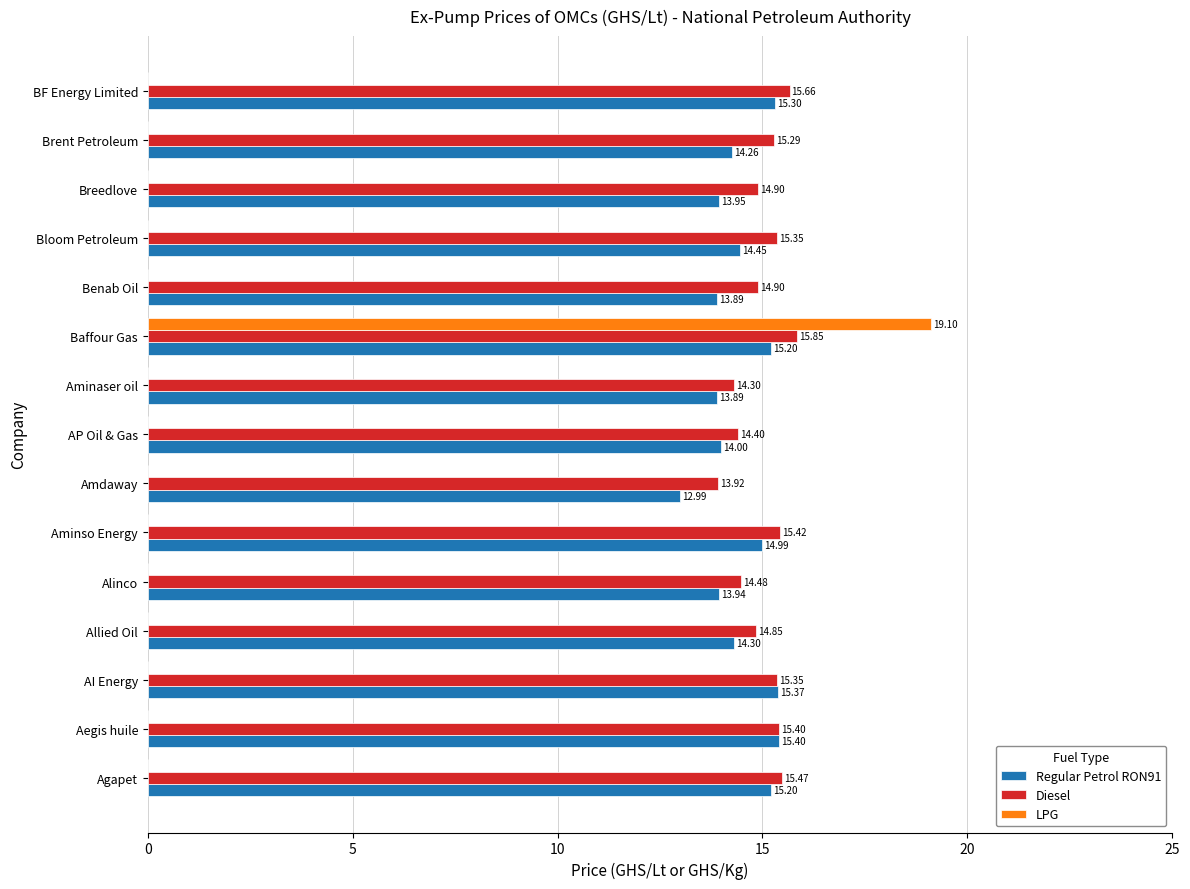

What is the maximum value shown in the chart?

19.1